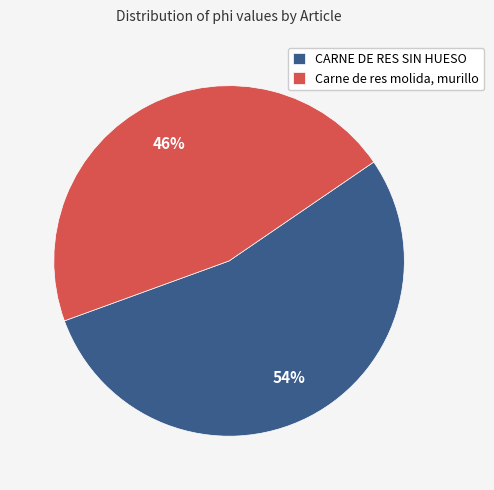

Do Carne de res molida, murillo and CARNE DE RES SIN HUESO together represent more than half of the pie?

Yes